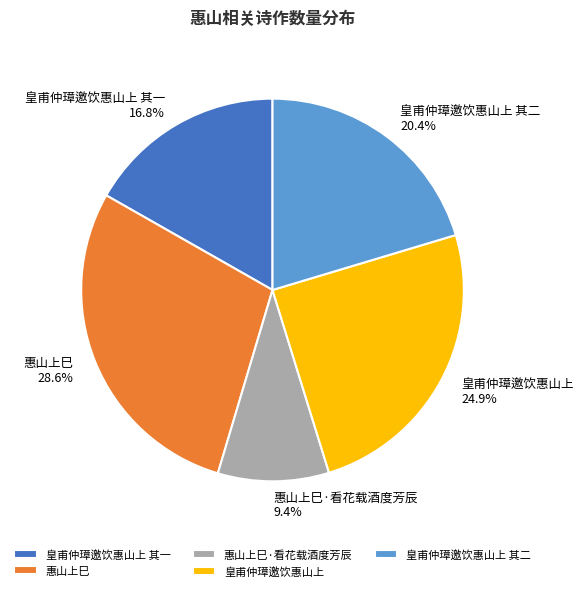

Which slice is the largest?

惠山上巳